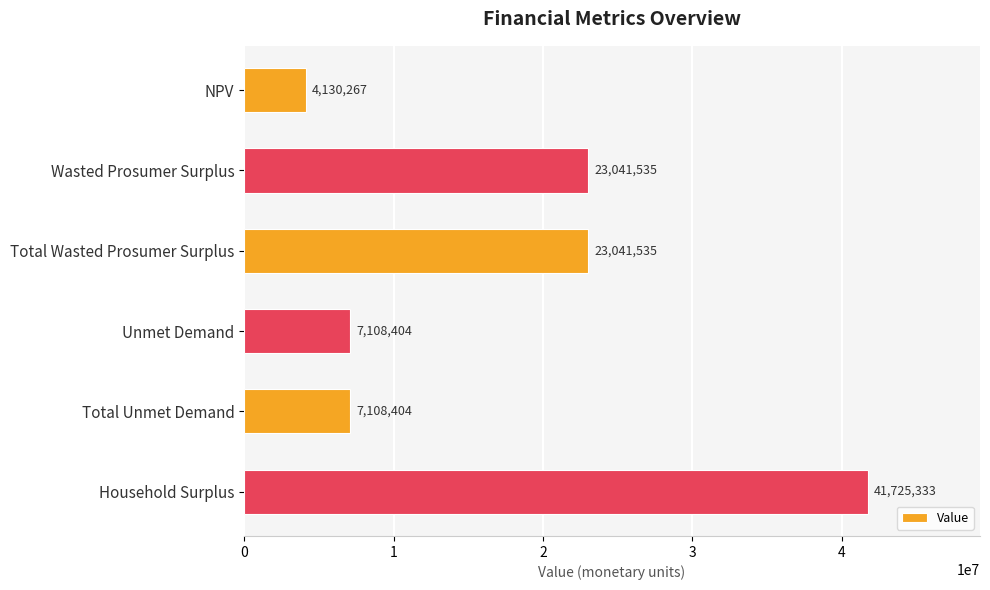

Between Unmet Demand and NPV, which is larger?

Unmet Demand